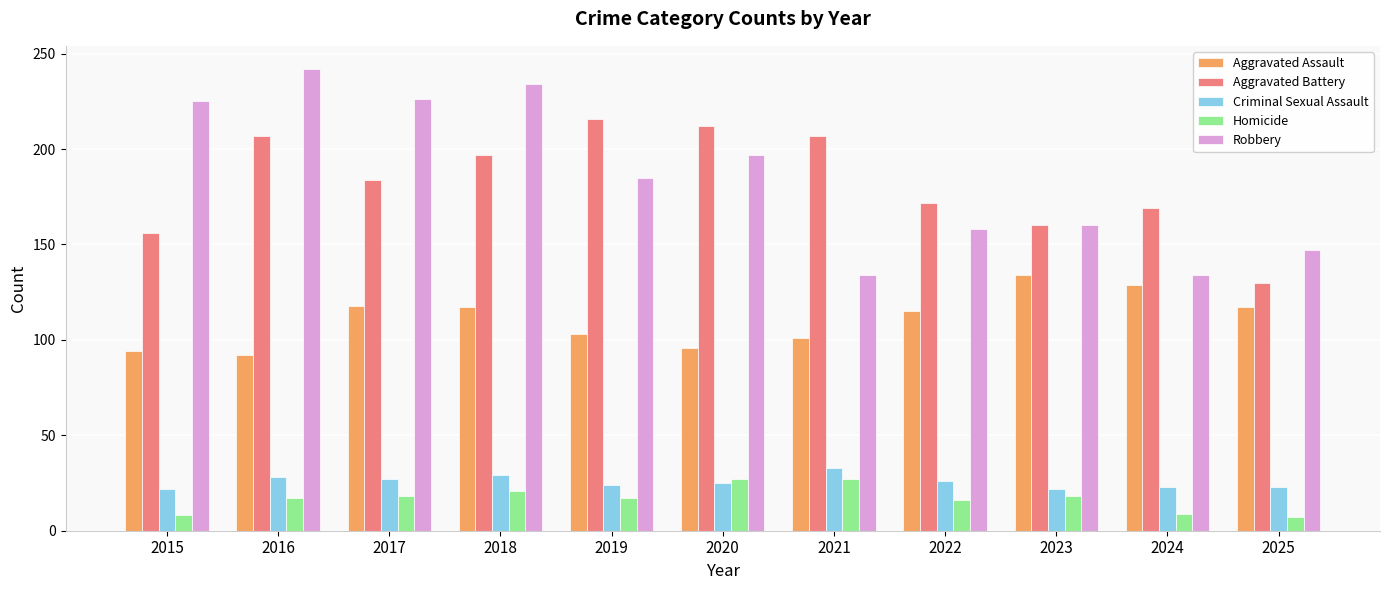

Which series has the largest range (max minus min)?

Robbery